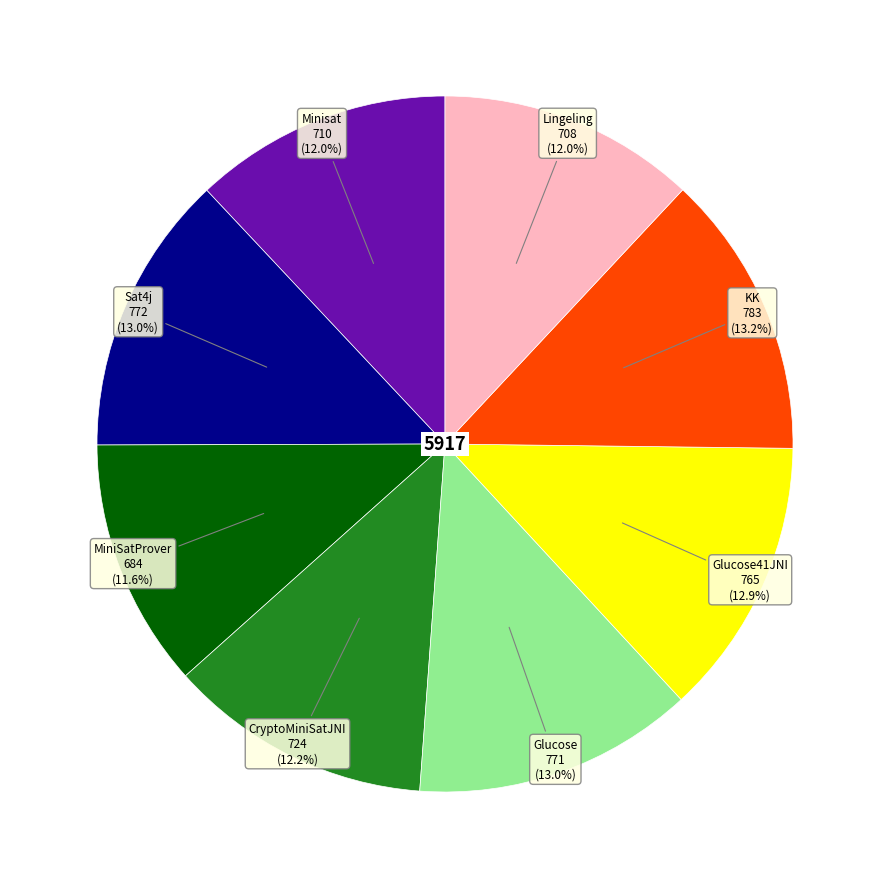

Does any single category account for the majority?

No